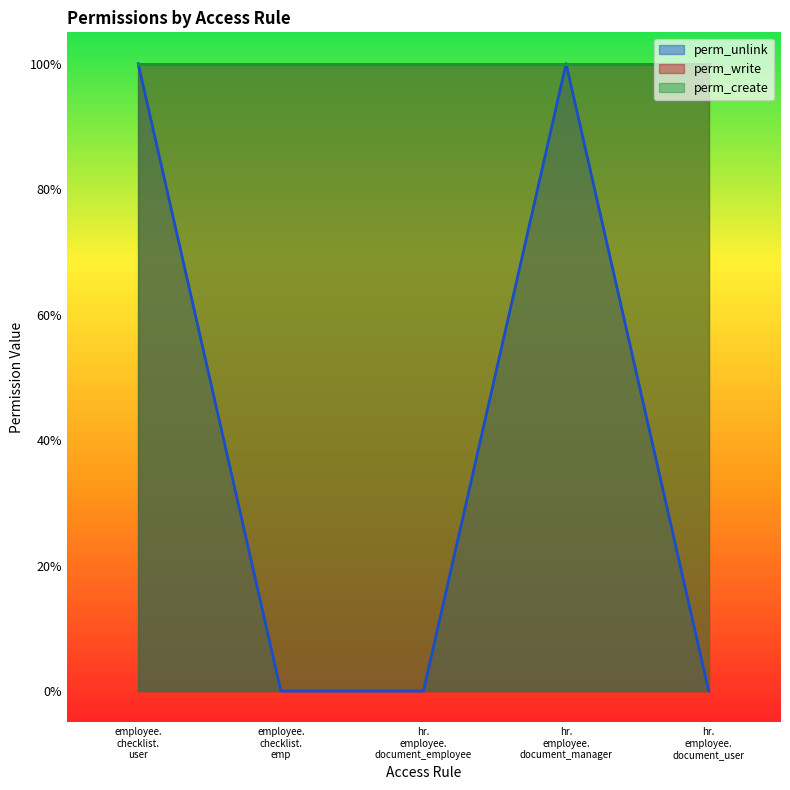

Which category has the lowest value in the perm_unlink series?

employee.checklist.emp